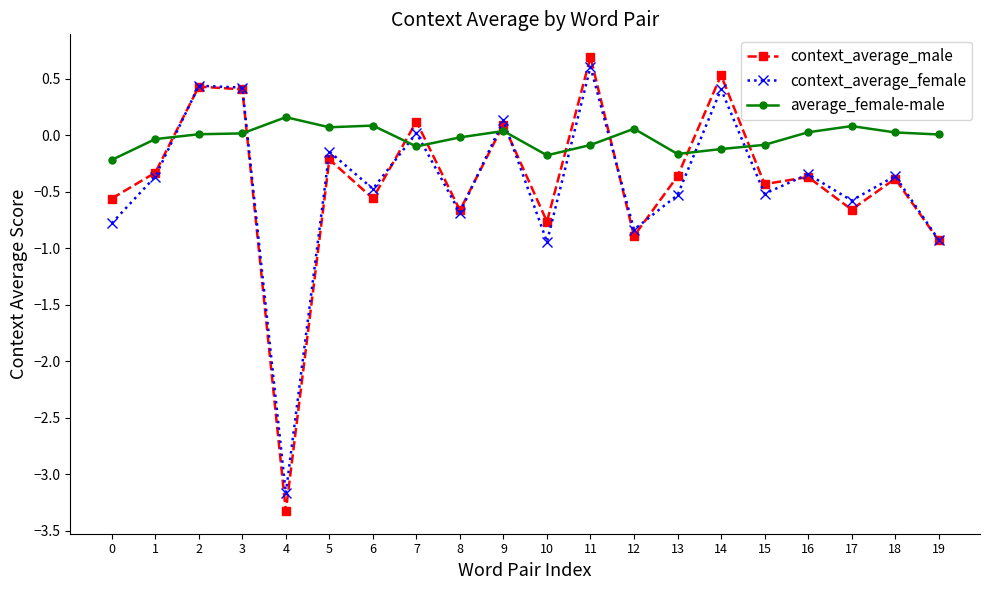

Rank the series by their maximum value, from highest to lowest.

context_average_male, context_average_female, average_female-male